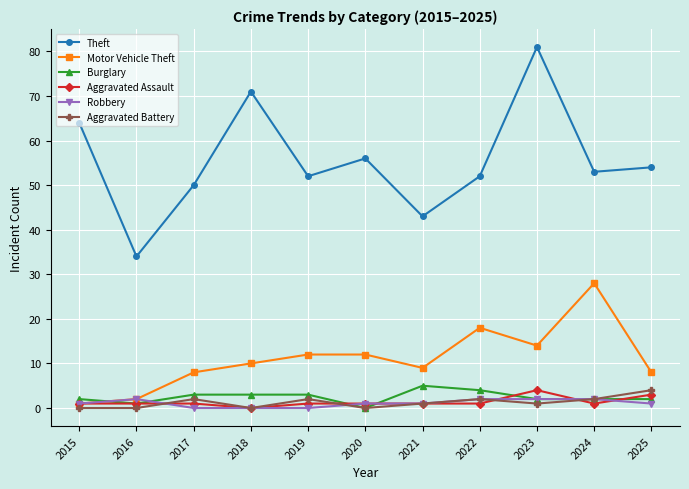

How many data points does each series have?

11